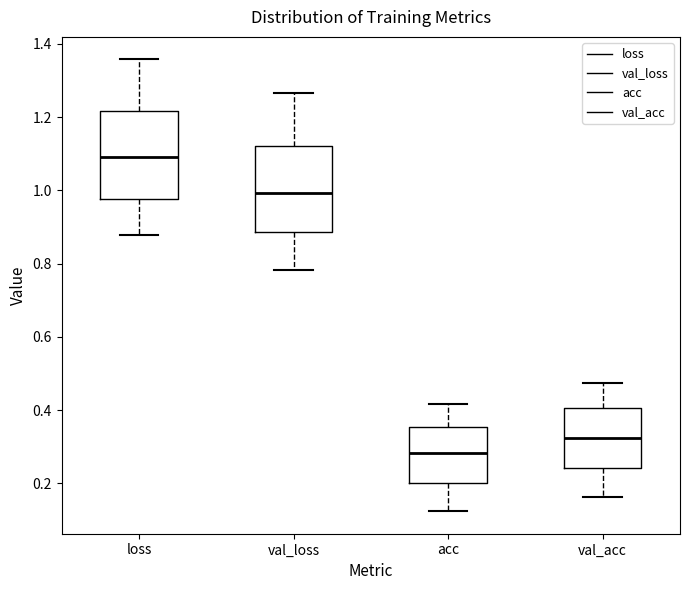

Where does the median line of the box for val_acc sit on the y-axis? The values are not printed on the chart, so give them approximately, as read against the axis.

0.32